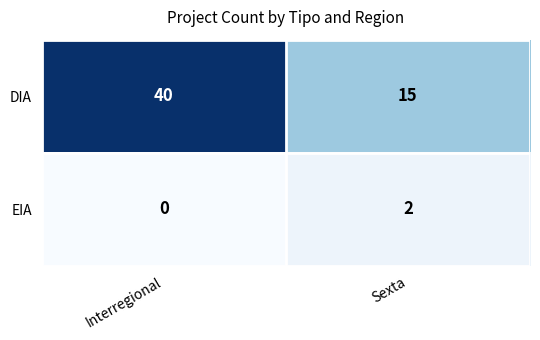

Which series has the largest range (max minus min)?

DIA